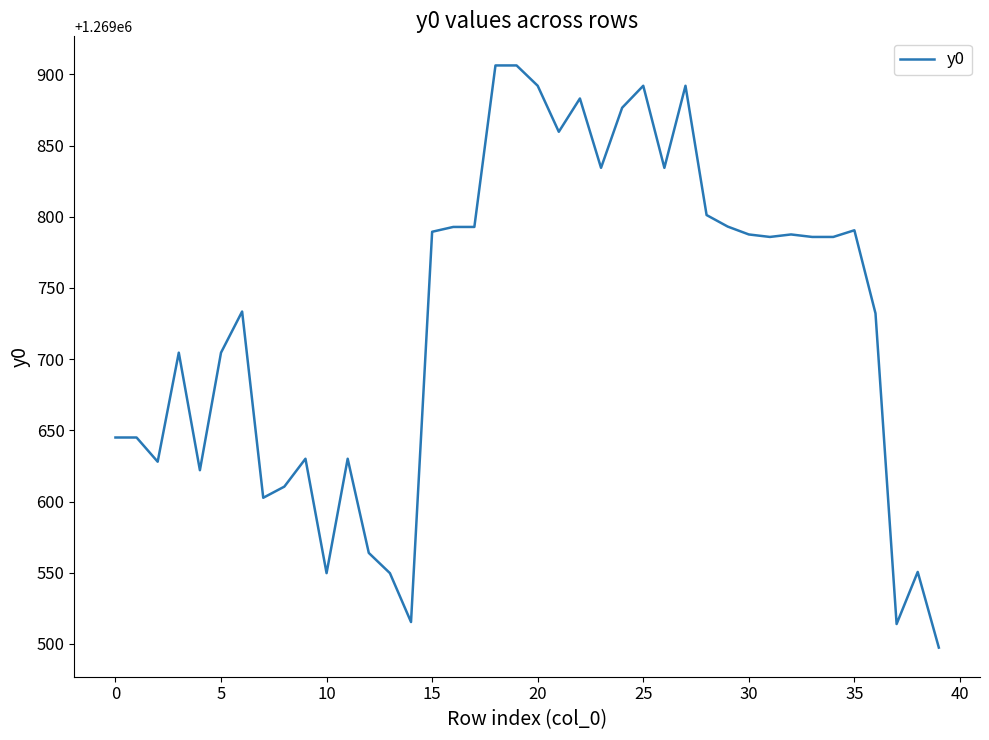

What is the difference between the maximum and minimum values?

408.9